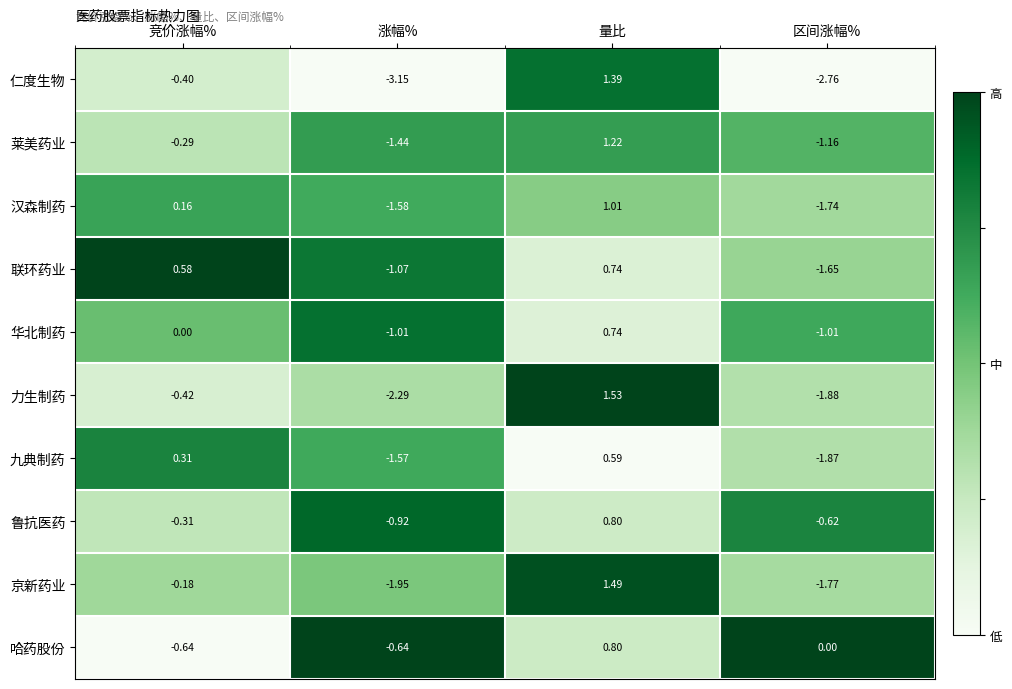

What is the total value across all series at 区间涨幅%?

-14.5